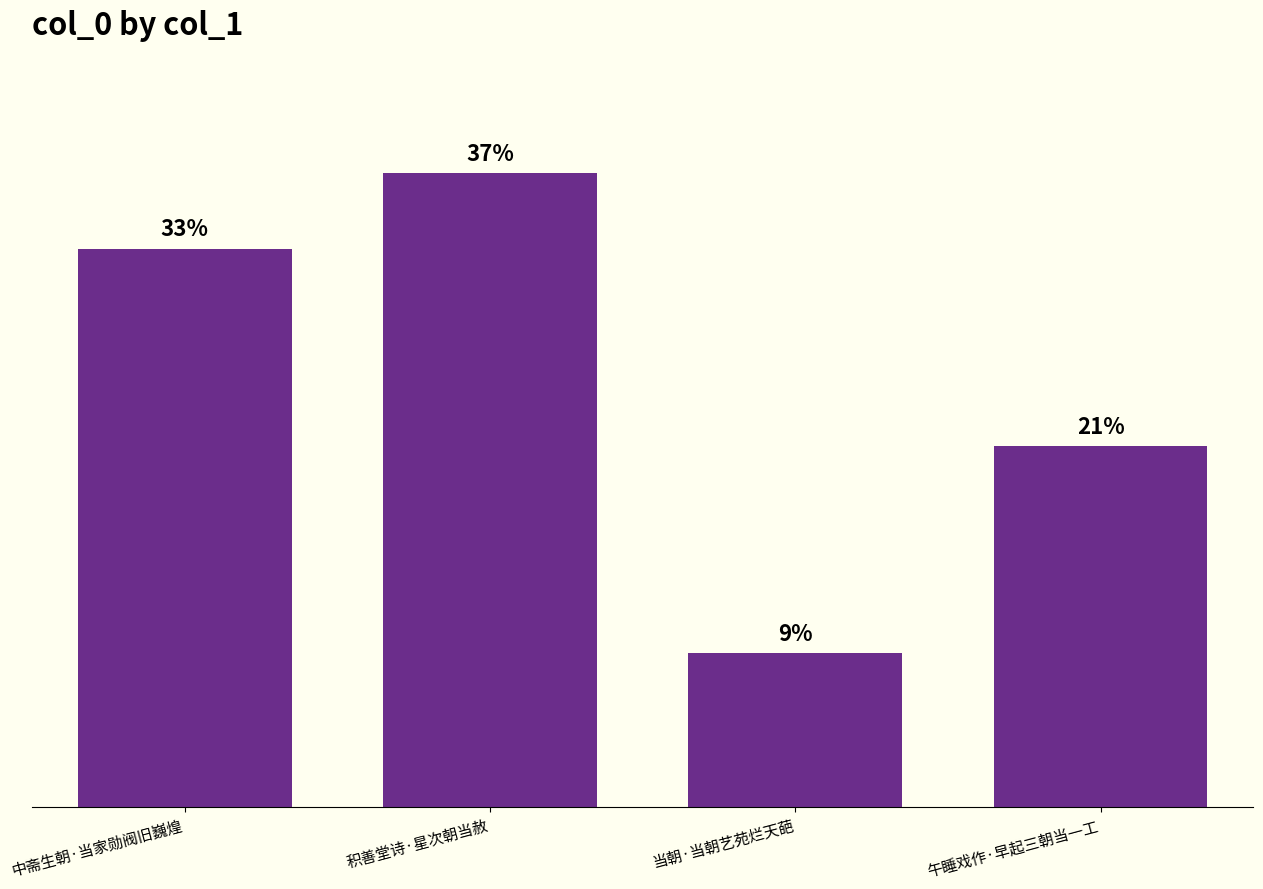

How many distinct data groups are displayed?

1